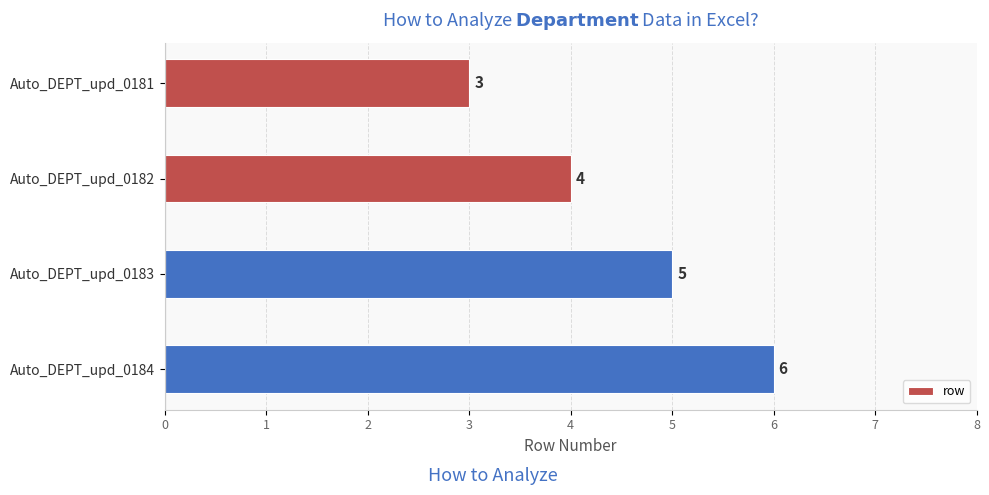

What is the maximum value shown in the chart?

6